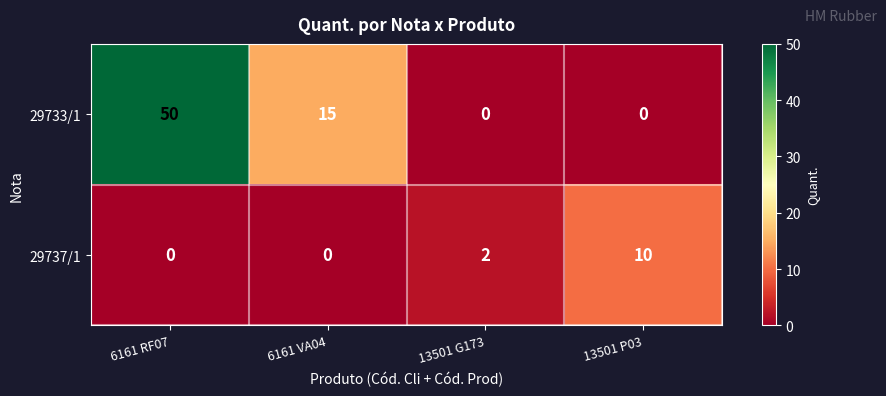

Which series changed the most between 6161 VA04 and 13501 G173?

29733/1